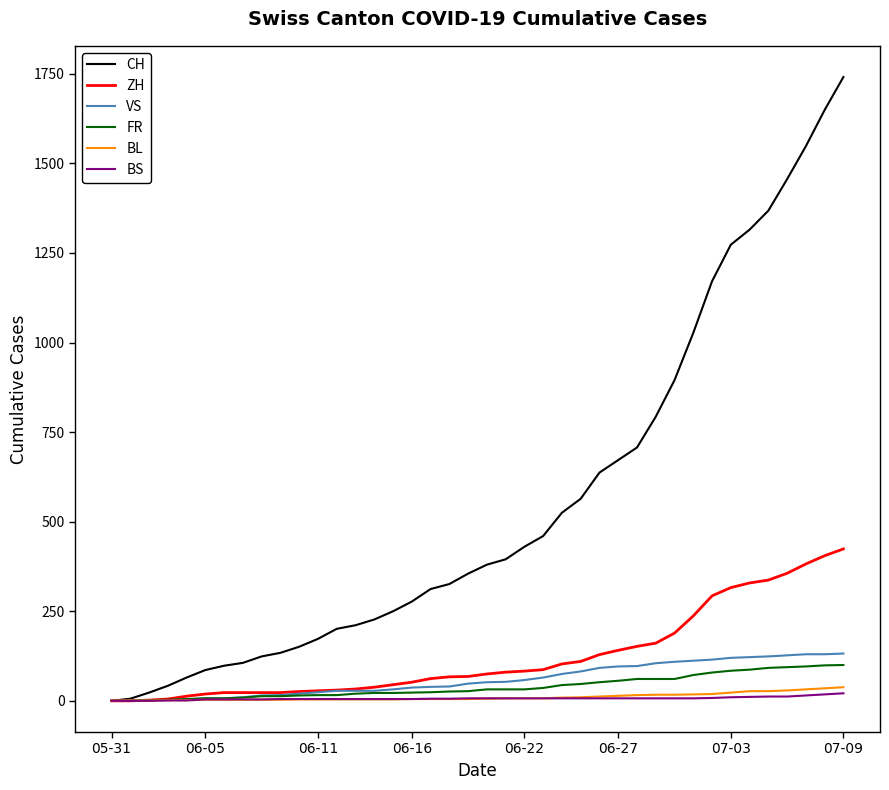

Which series has the largest range (max minus min)?

CH